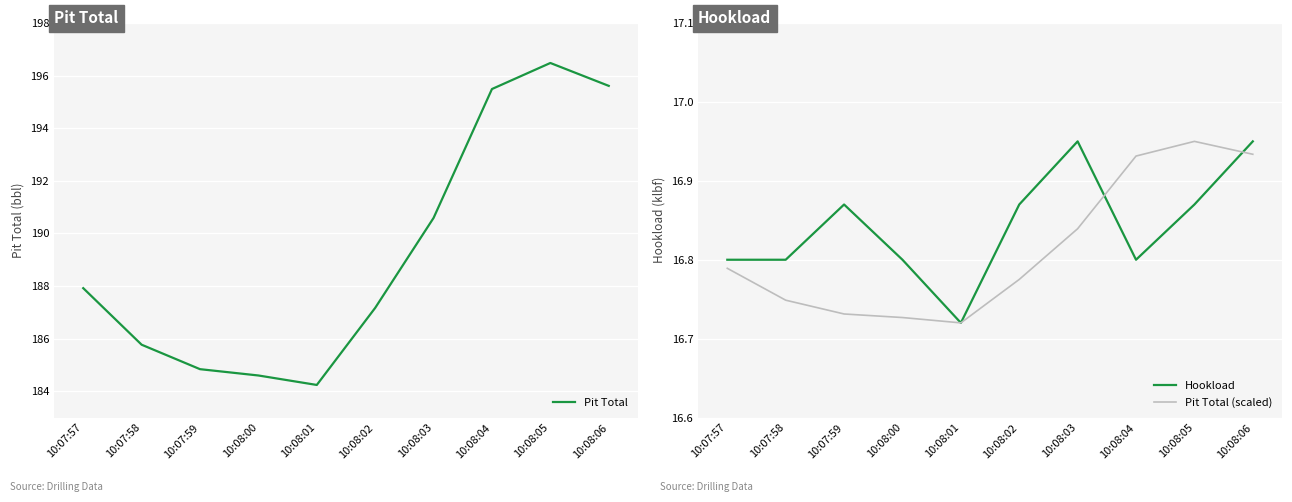

What is the total value across all series at 10:08:01?

217.7